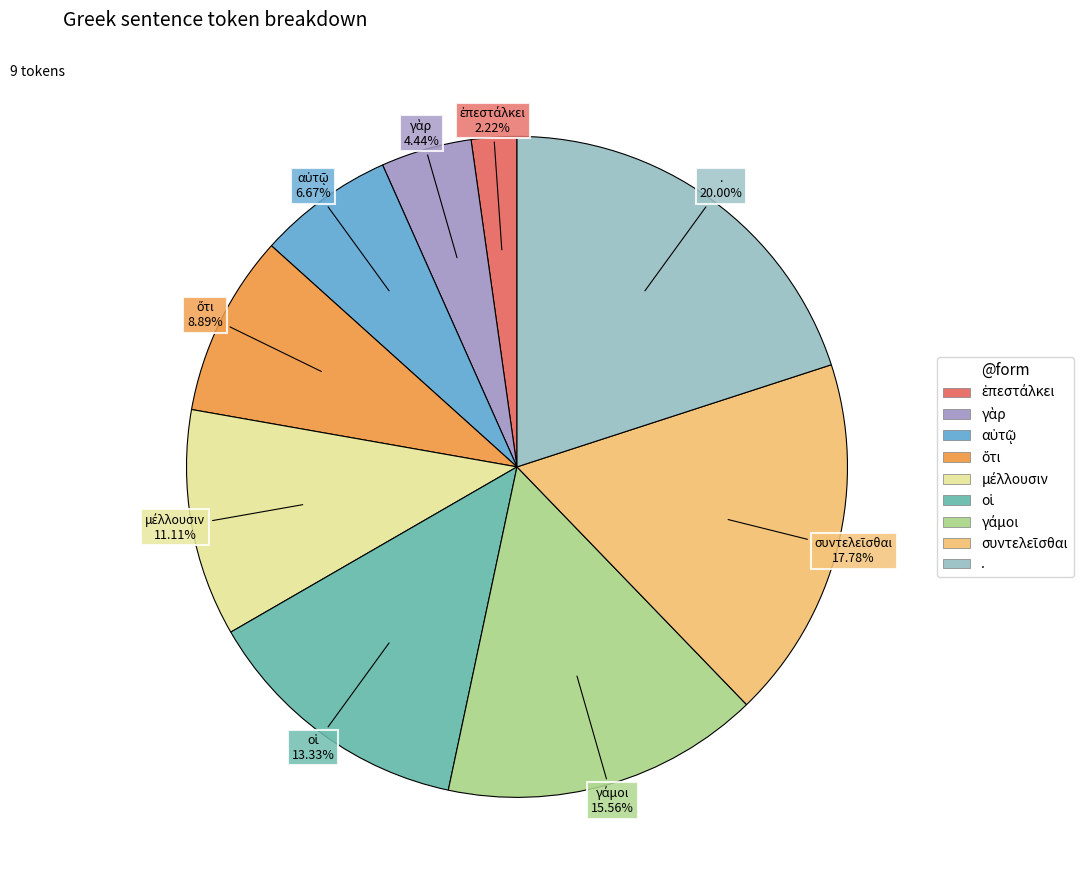

Which slice is the largest?

.